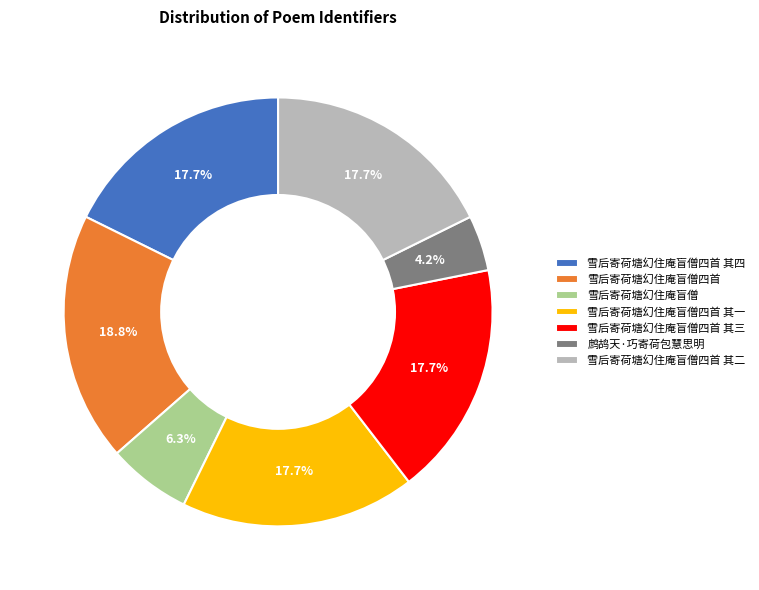

What is the largest slice in the pie chart?

雪后寄荷塘幻住庵盲僧四首